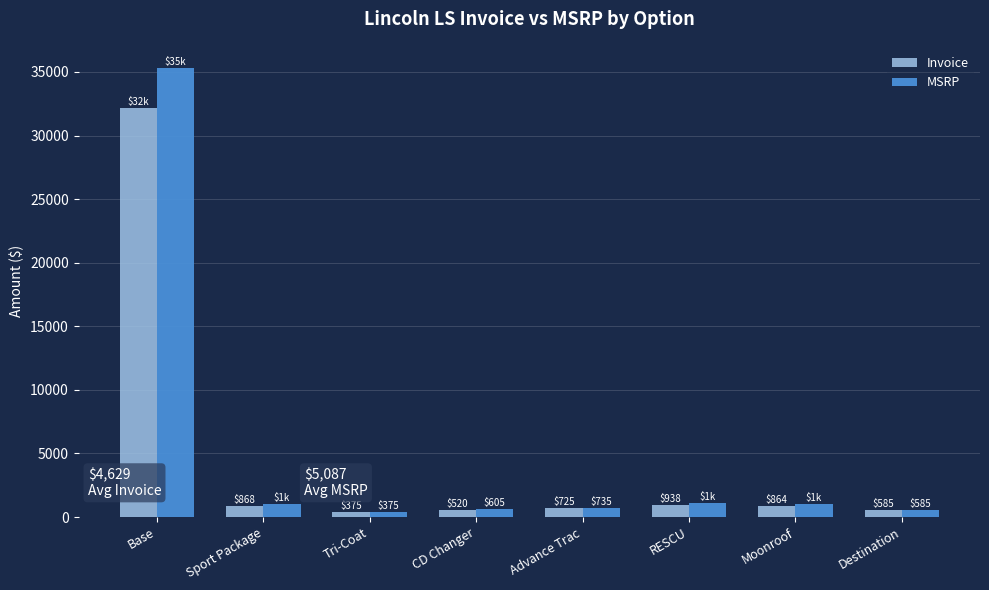

Reading left to right, transcribe all the data shown in this chart.

Invoice: Base=32158	Sport Package=868	Tri-Coat=375	CD Changer=520	Advance Trac=725	RESCU=938	Moonroof=864	Destination=585
MSRP: Base=35290	Sport Package=1010	Tri-Coat=375	CD Changer=605	Advance Trac=735	RESCU=1090	Moonroof=1005	Destination=585